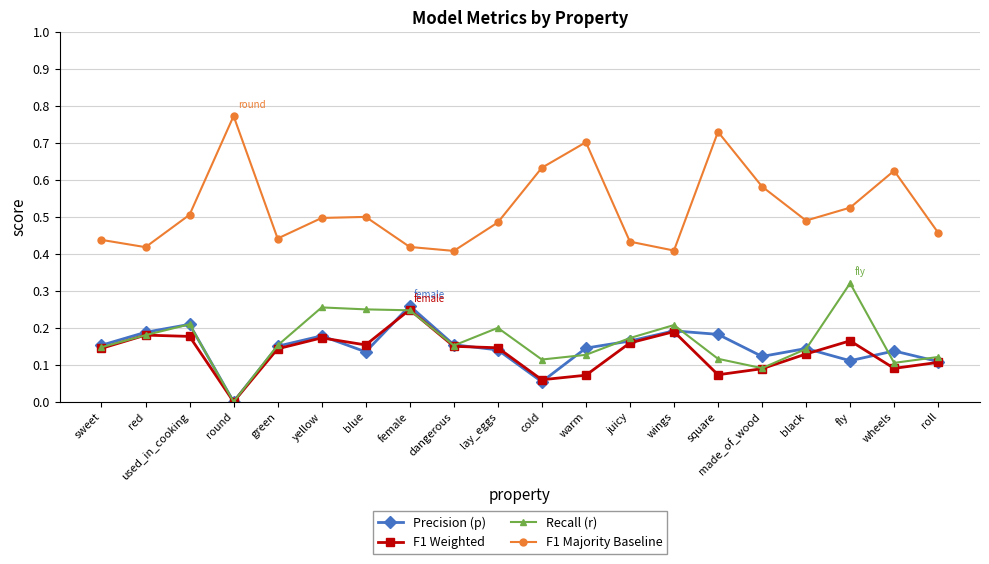

Which series has the widest spread of values?

F1 Majority Baseline